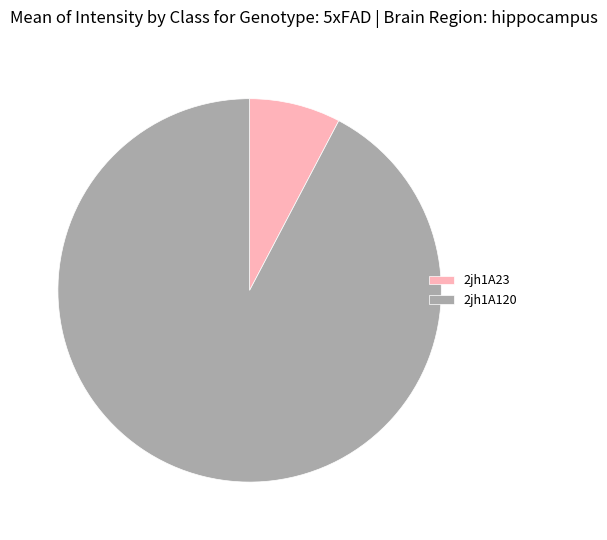

Is 2jh1A120 the majority of the pie?

Yes